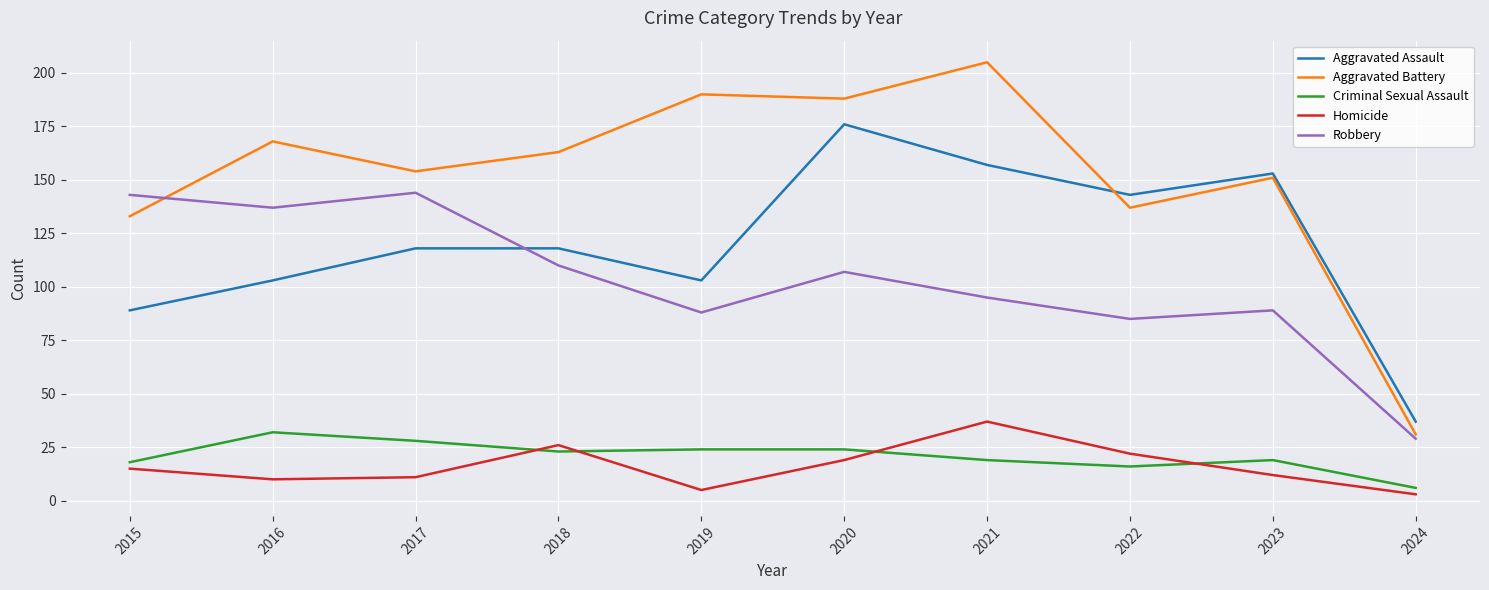

What is the average value of the Homicide series?

16